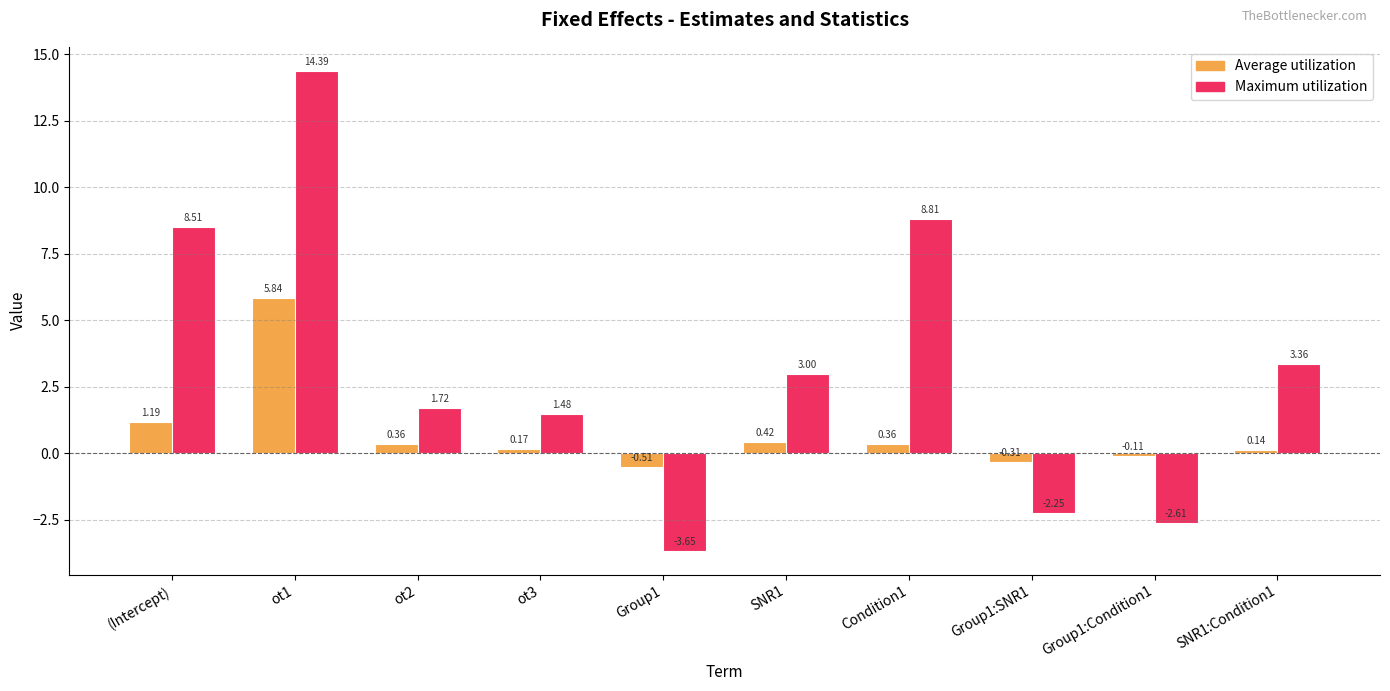

What is the sum of all Average utilization values?

7.5